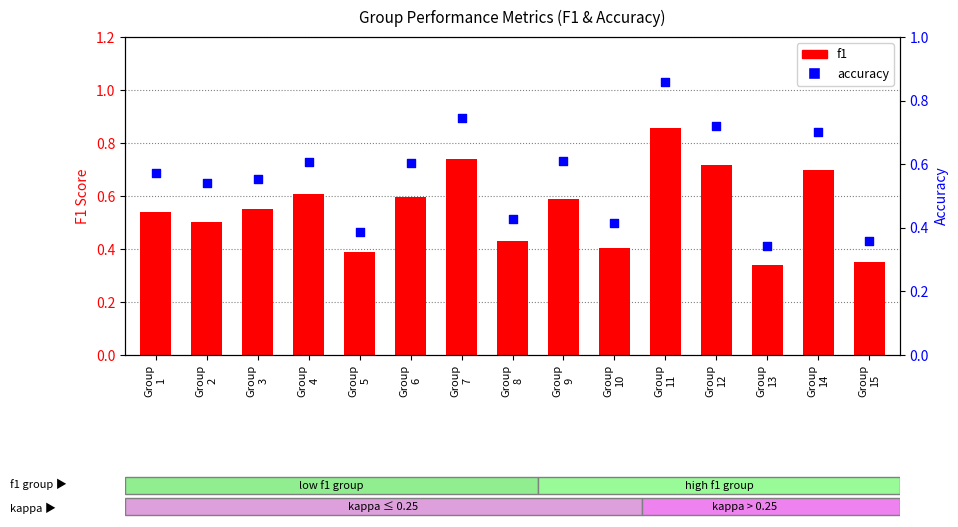

Which series has the widest spread of Y values?

f1